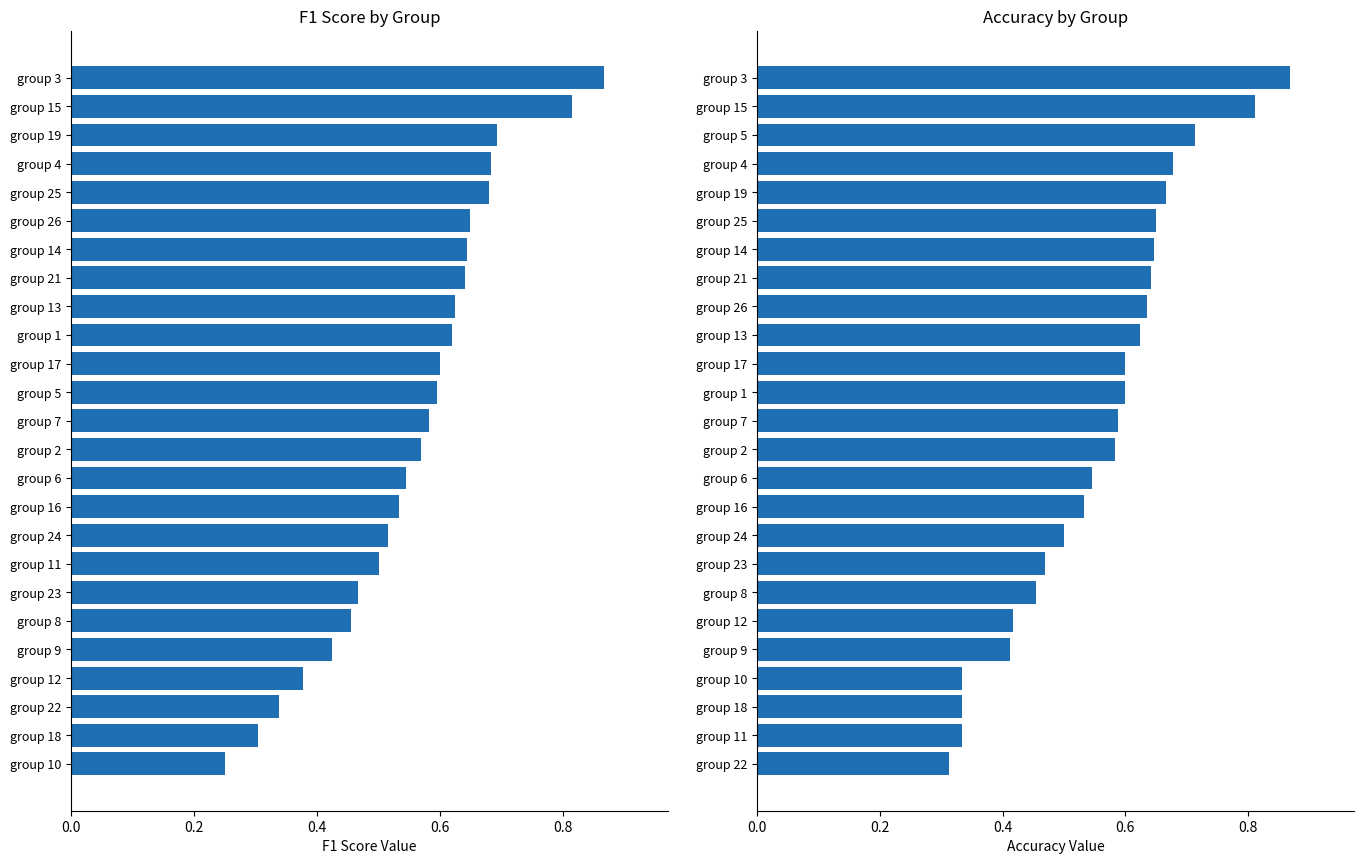

How many groups of bars are there?

25